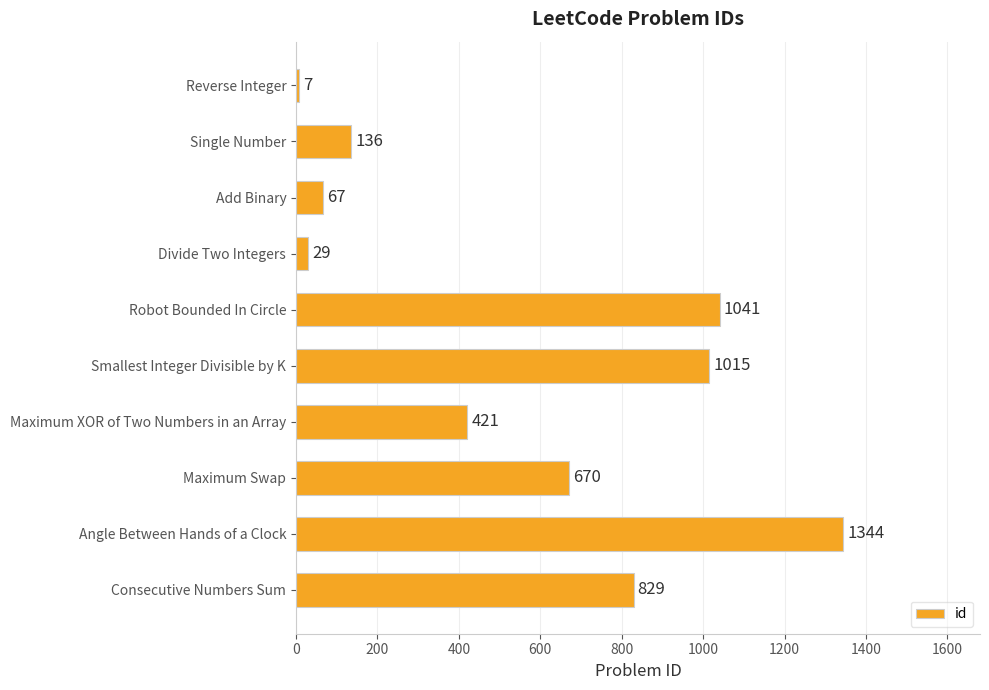

Are the bars grouped side by side (vs. stacked)?

No